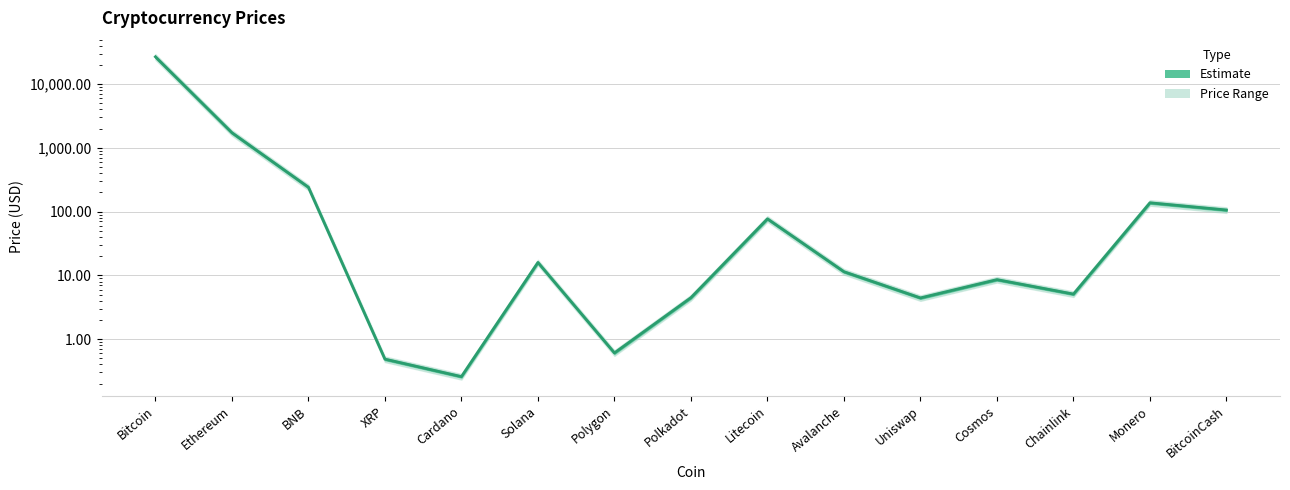

List the labels in order of value, smallest first.

Cardano, XRP, Polygon, Uniswap, Polkadot, Chainlink, Cosmos, Avalanche, Solana, Litecoin, BitcoinCash, Monero, BNB, Ethereum, Bitcoin